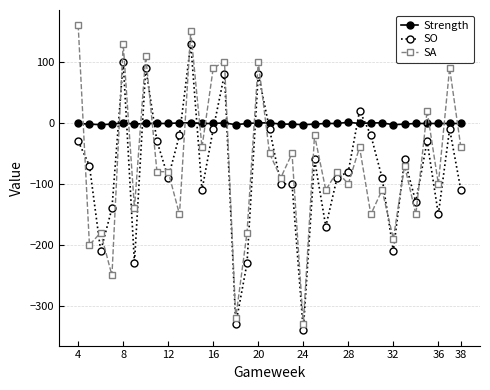

How many values in SA are above zero?

9